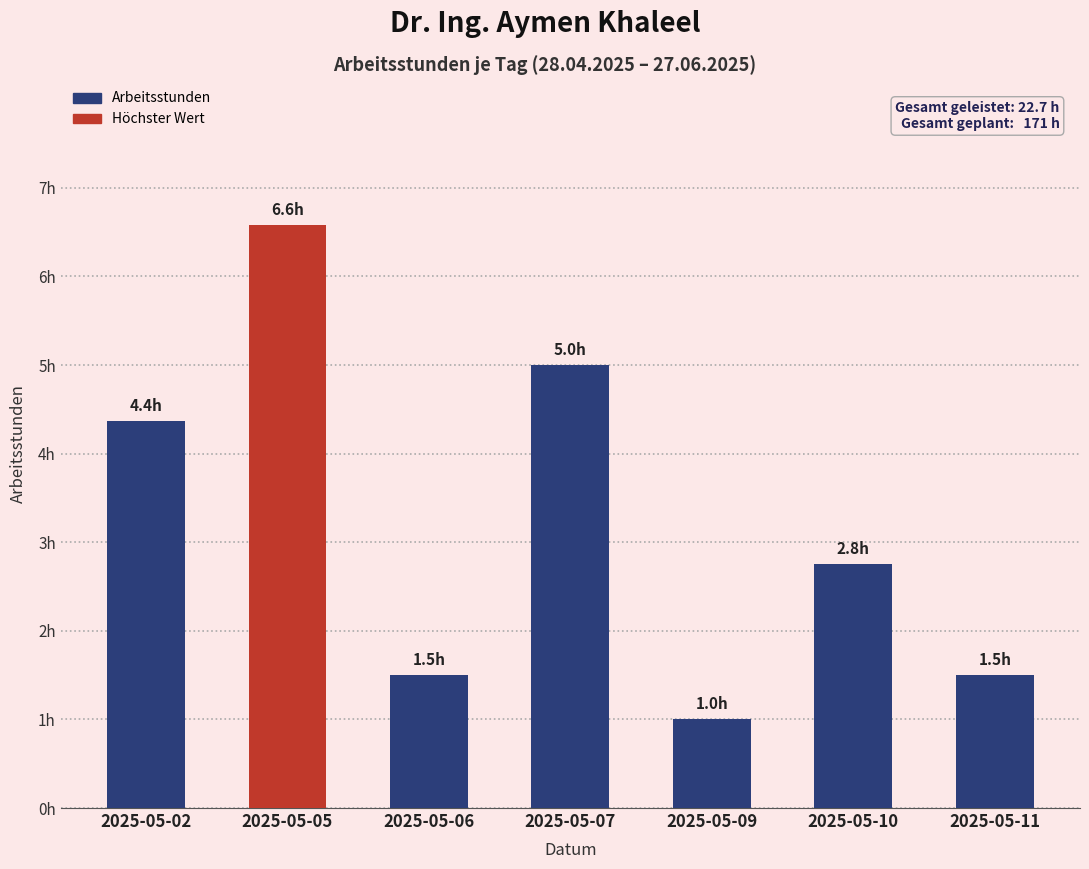

Is it true that the value at 2025-05-10 is 4.0?

False